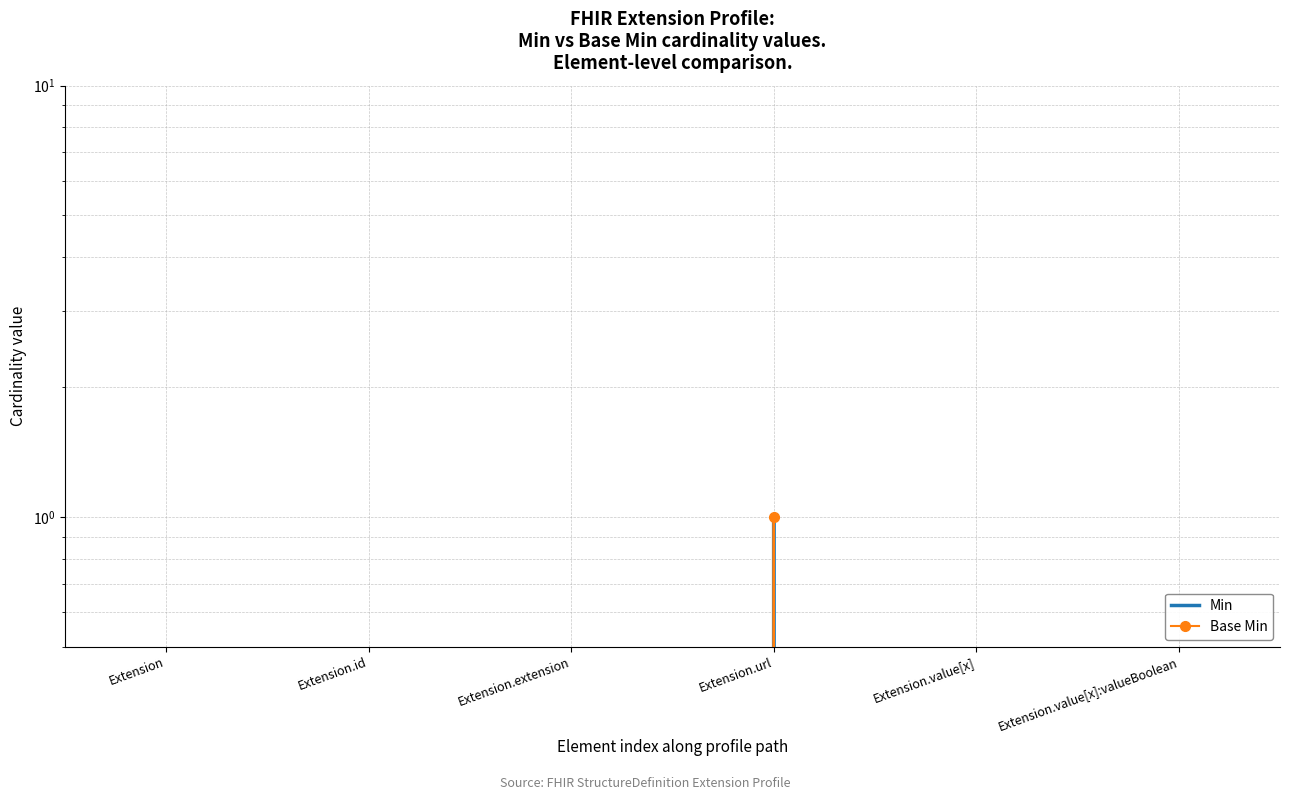

True or false: Min and Base Min cross at least once.

False